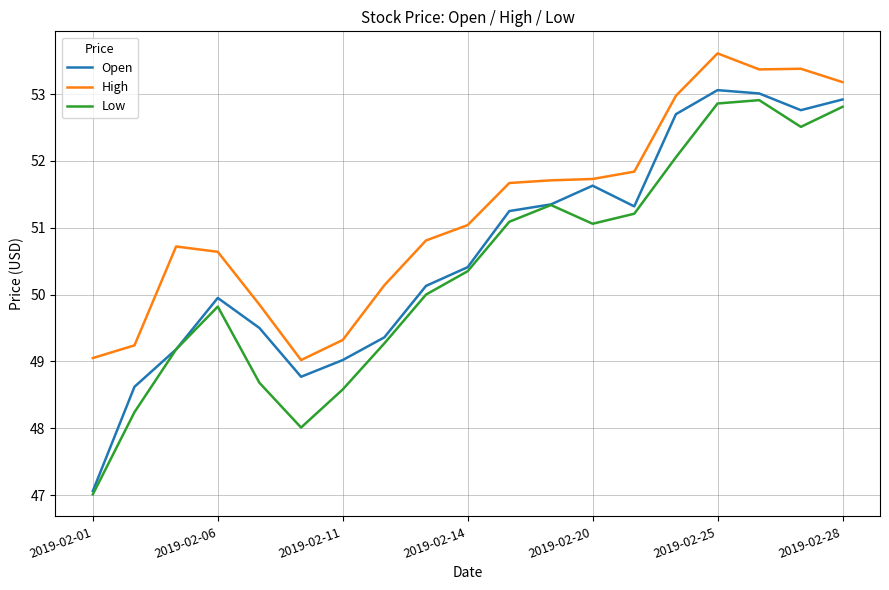

True or false: Open and High intersect in this chart.

False